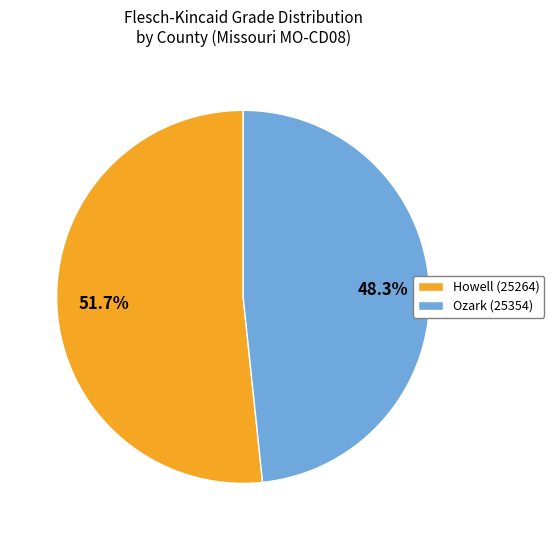

What percentage is the Ozark (25354) slice, to the nearest percent?

48%